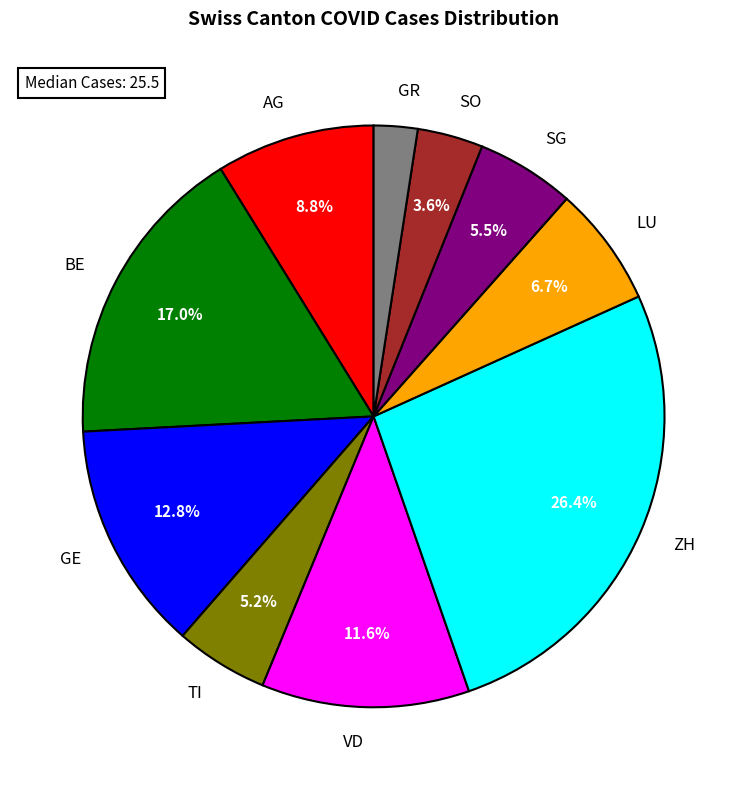

How many segments does this pie chart have?

10